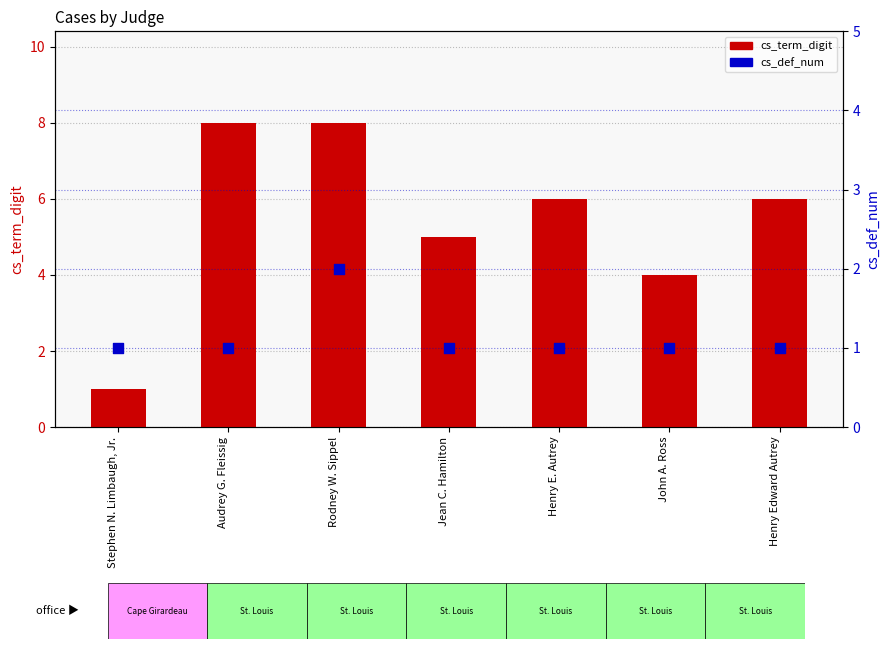

Which series reaches the maximum Y coordinate?

cs_term_digit (term digit)